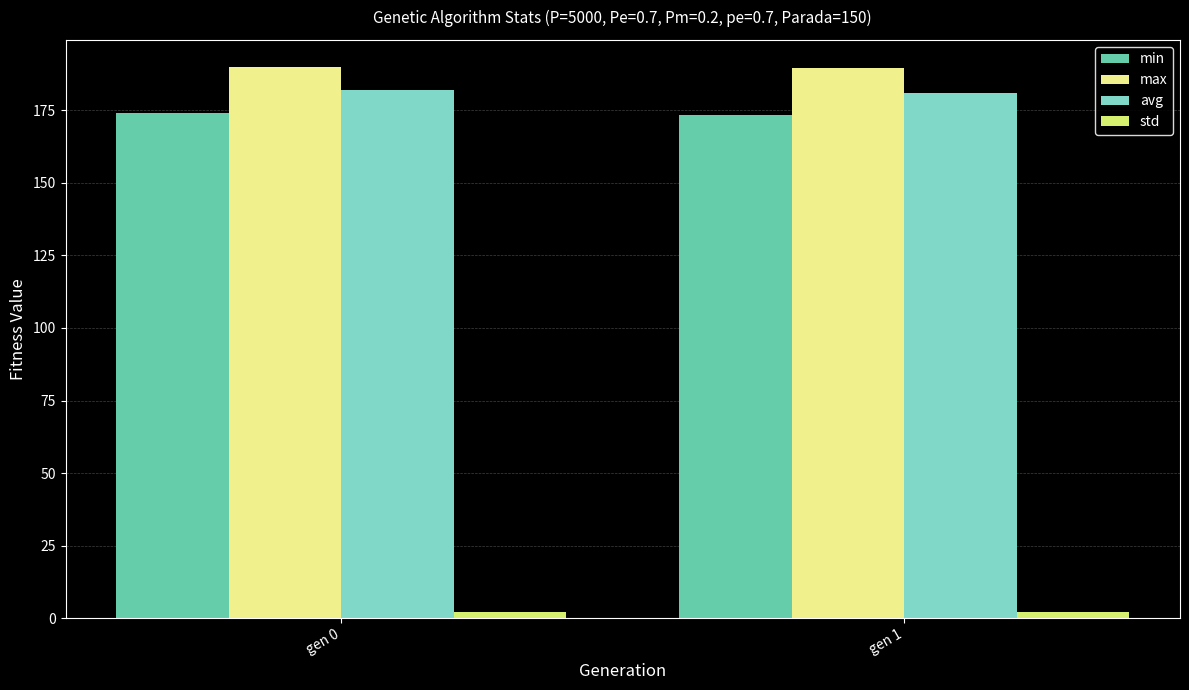

Which series has the largest total across all categories?

max